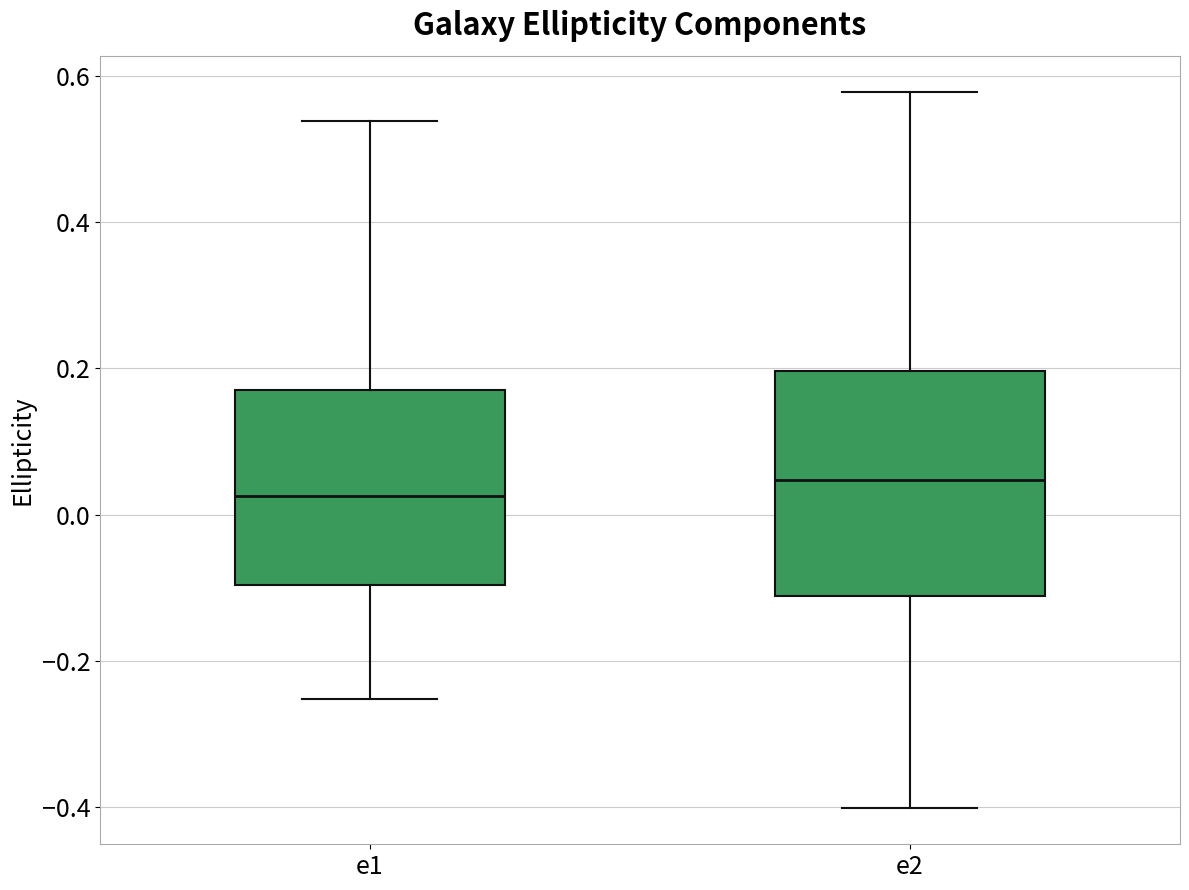

Comparing the boxes themselves (not the whiskers), which one is the tallest?

e2